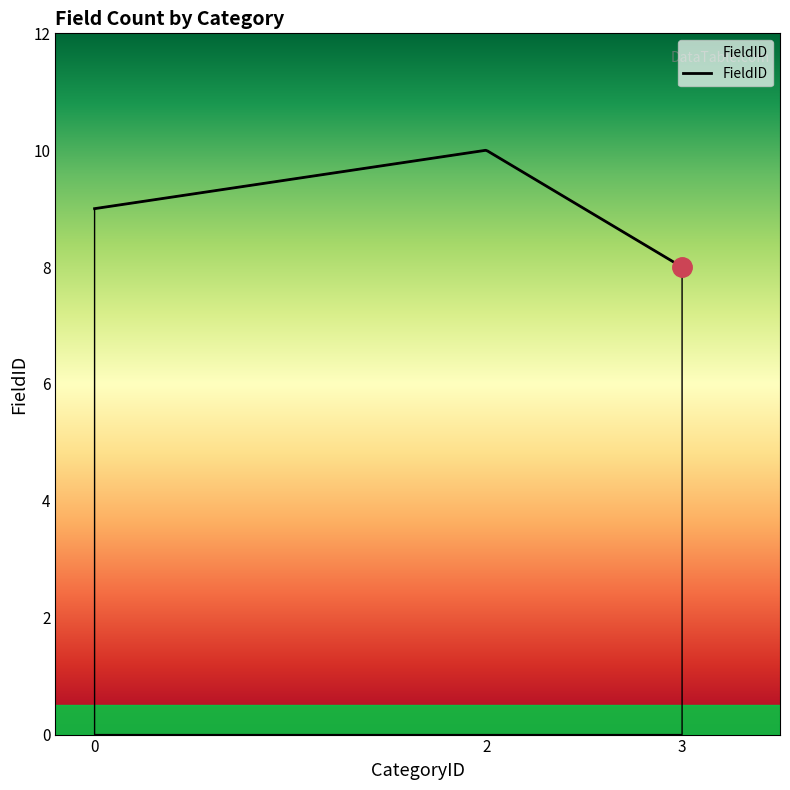

What is the difference between the maximum and minimum values?

2.0